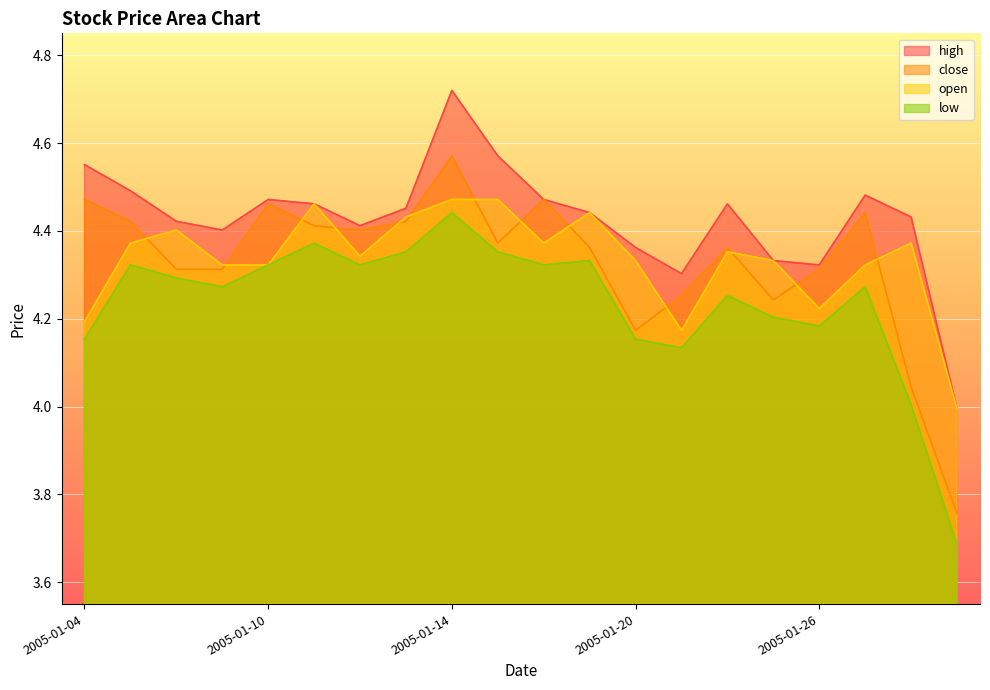

At which label does open first exceed 4?

2005-01-04